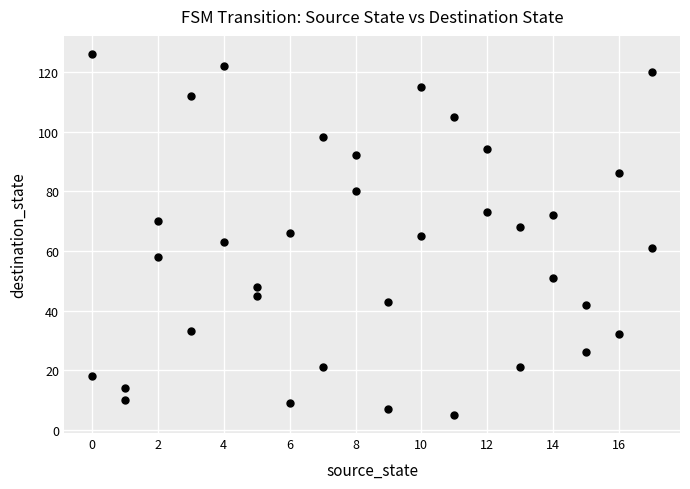

What is the range of X values (max minus min)?

17